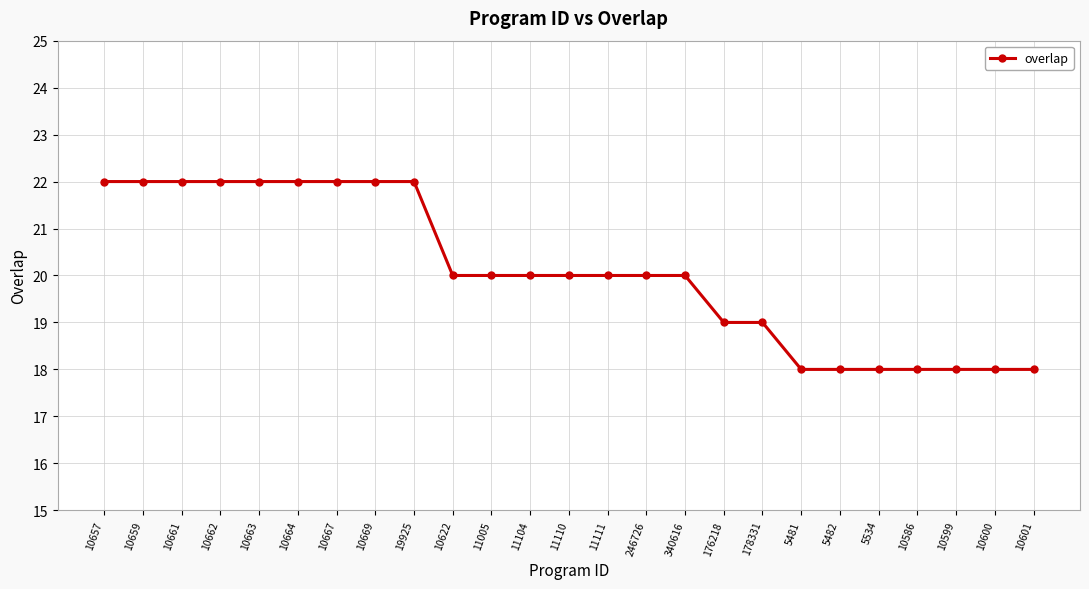

What is the approximate value at 11111?

20